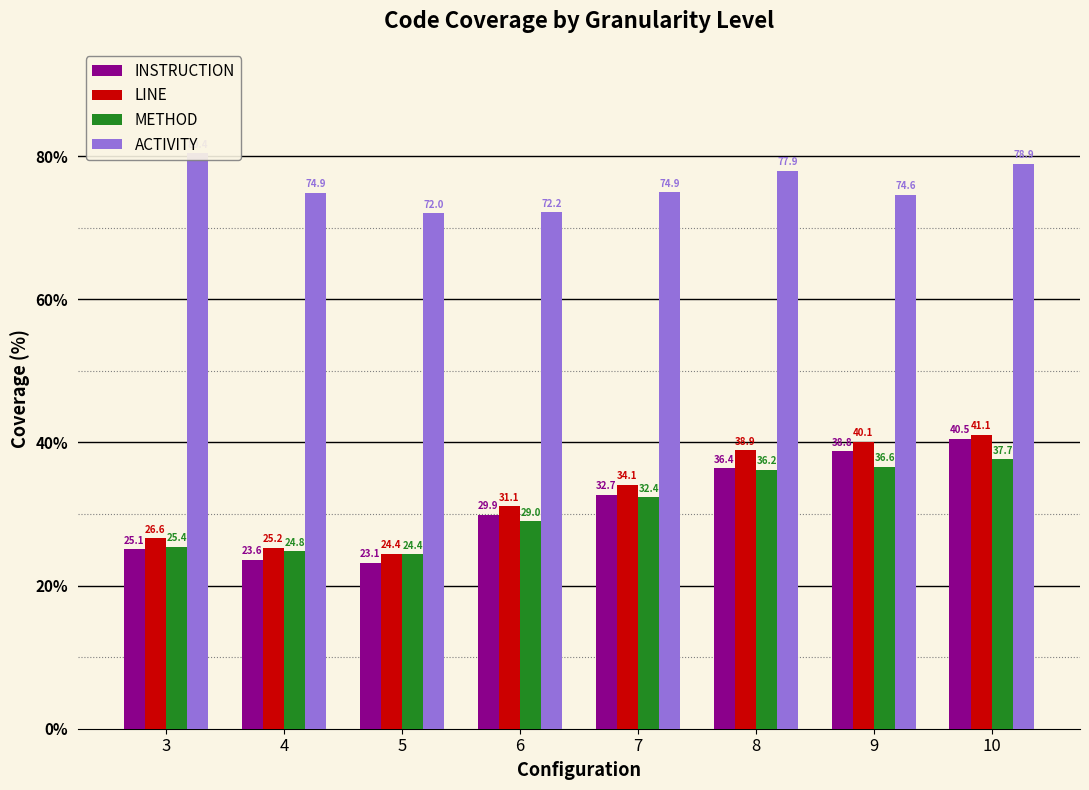

Which series has the widest spread of values?

INSTRUCTION